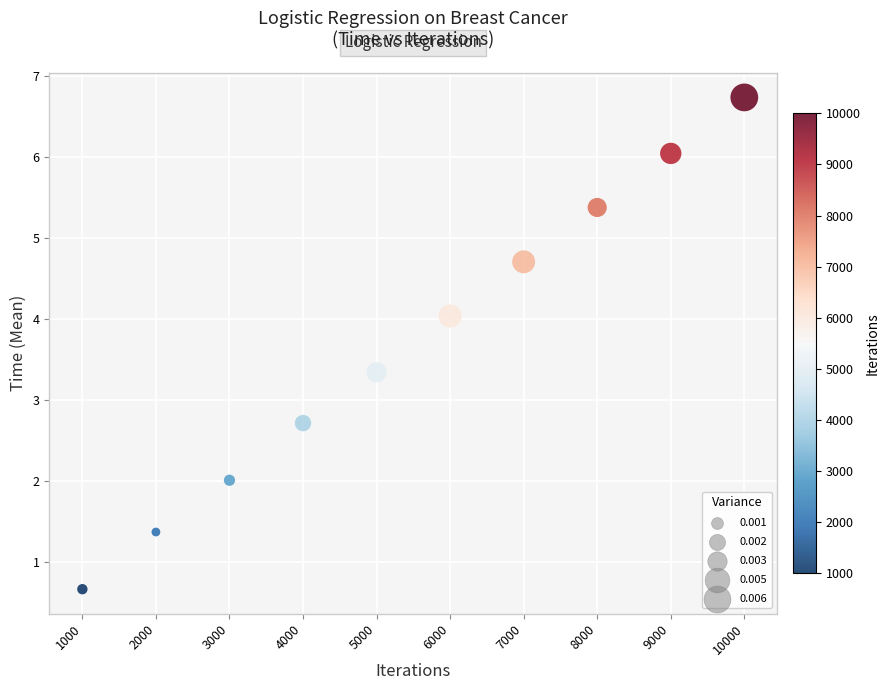

What is the average Y value?

3.7